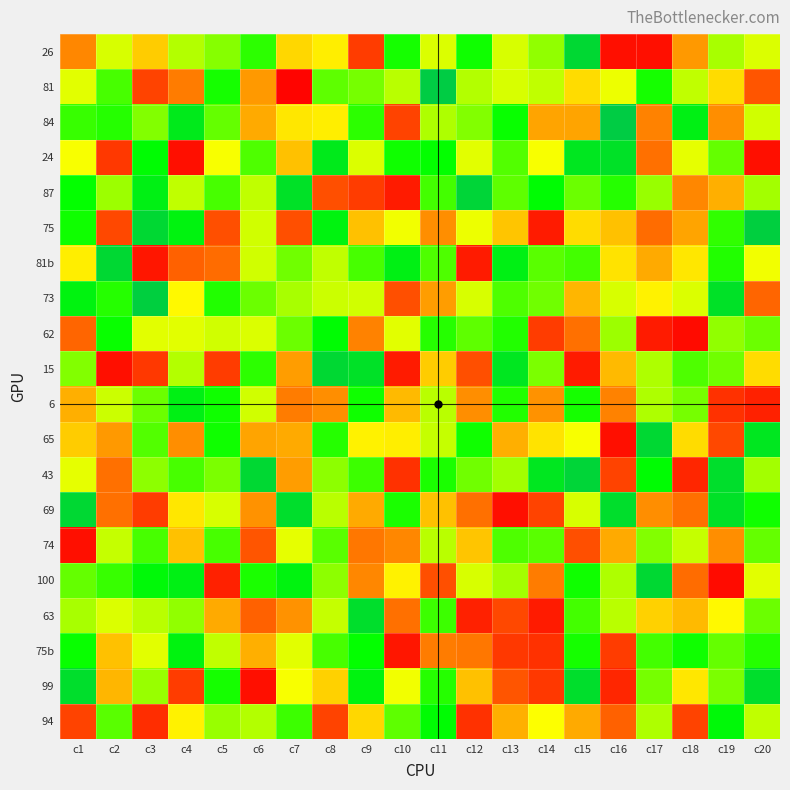

List the series in order of their peak value, highest first.

81, 84, 75, 73, 87, 43, 26, 81b, 15, 65, 69, 100, 63, 99, 24, 6, 75b, 94, 62, 74